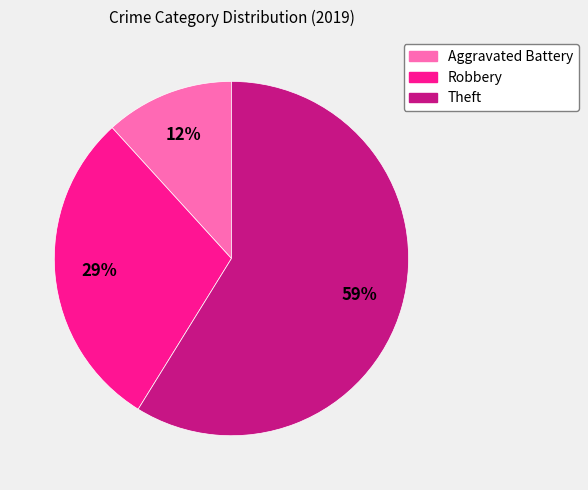

How many slices are in this pie chart?

3